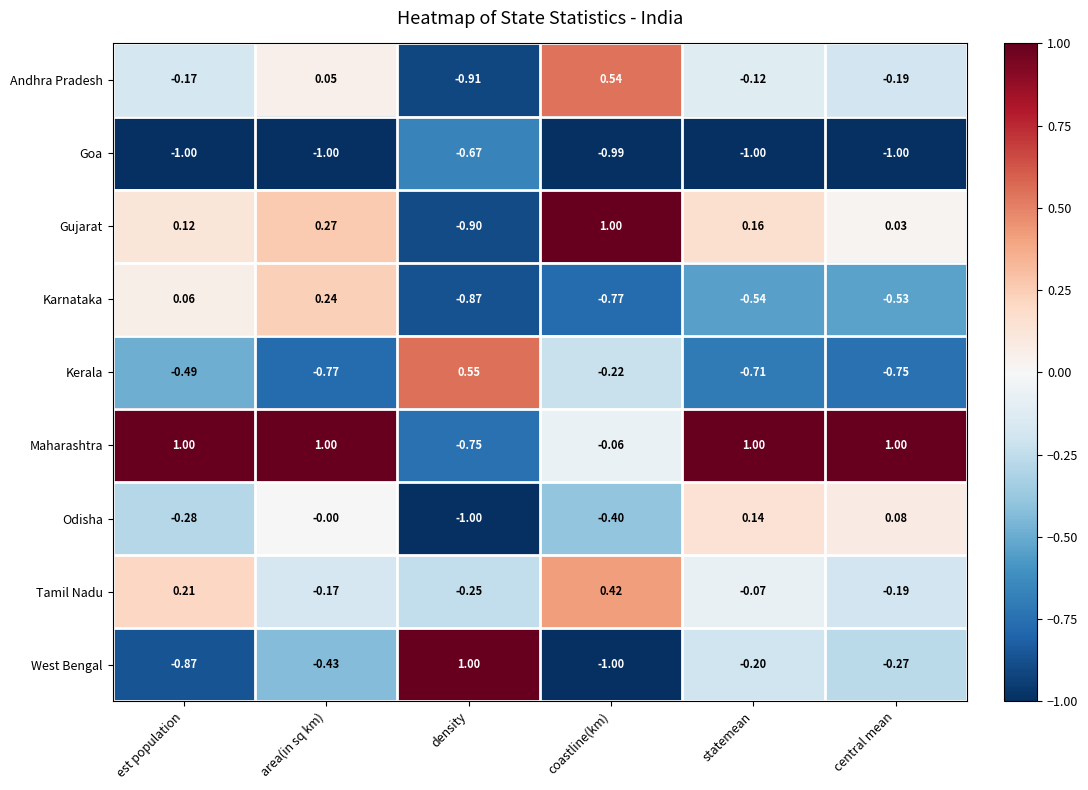

Rank the categories by Gujarat value from lowest to highest.

density, central mean, est population, statemean, area(in sq km), coastline(km)